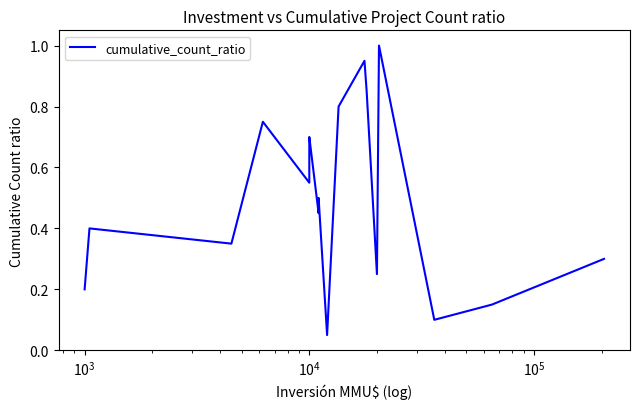

Does the chart have visible grid lines?

No